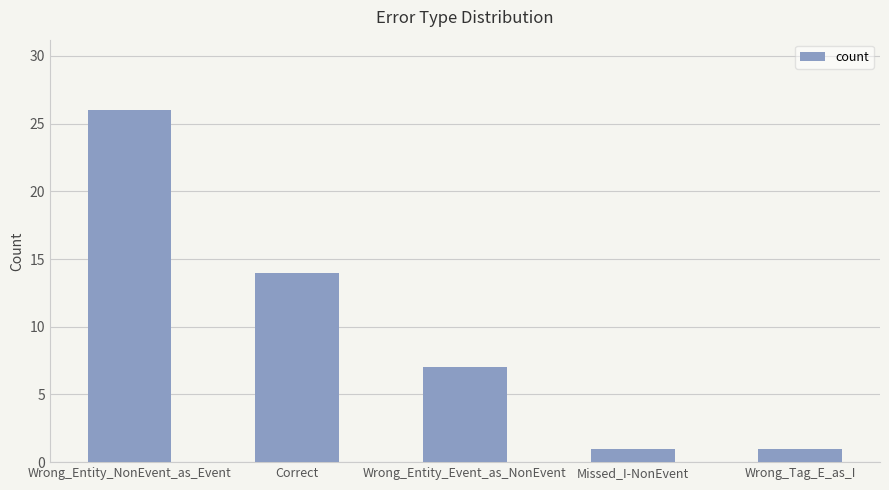

How many categories are shown in the chart?

5